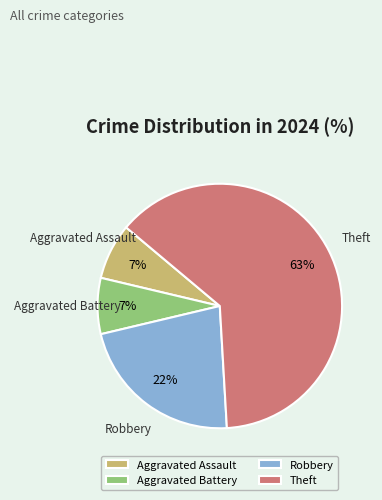

Approximately how many times larger is the value at Aggravated Battery compared to Robbery?

0.3